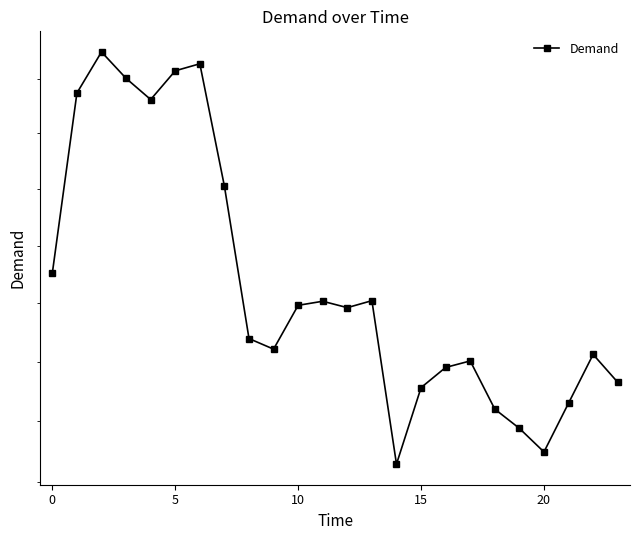

Does the chart display data point markers on the line(s)?

Yes